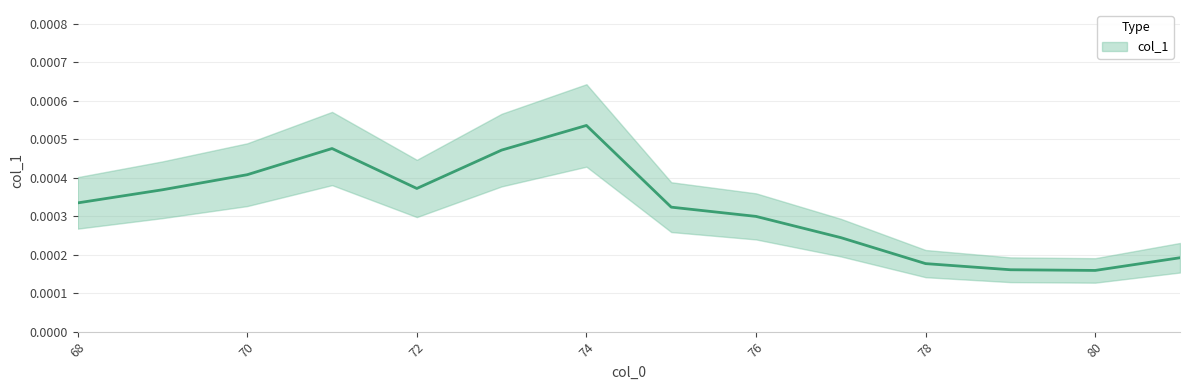

True or false: the data has more than 1 interior local peaks.

True